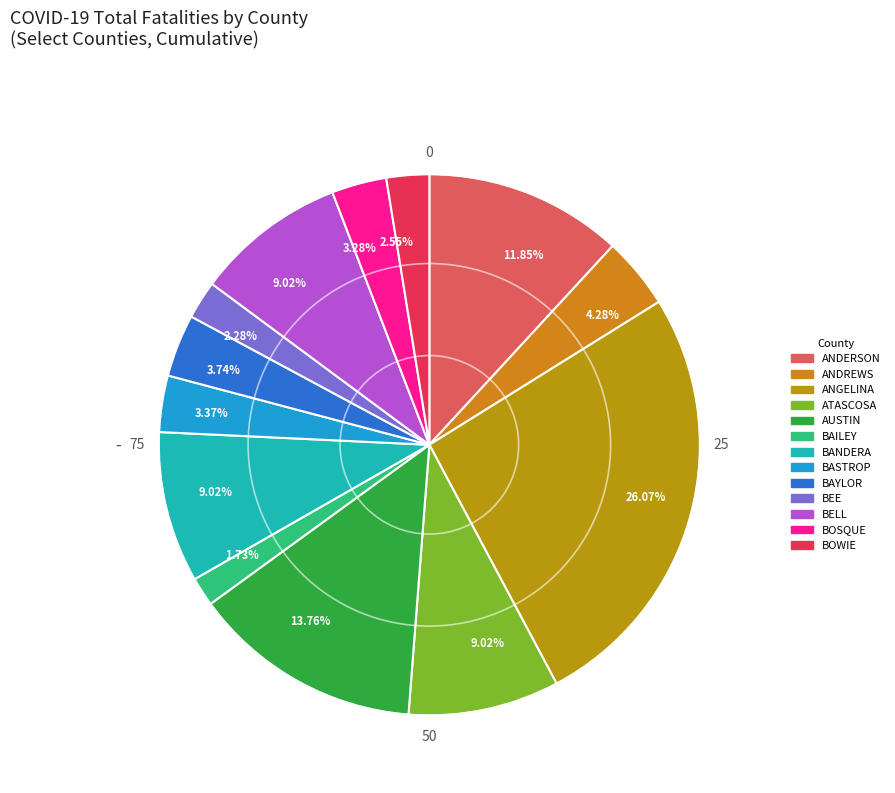

To the nearest percent, what is the difference between the largest and smallest slice percentages?

24%